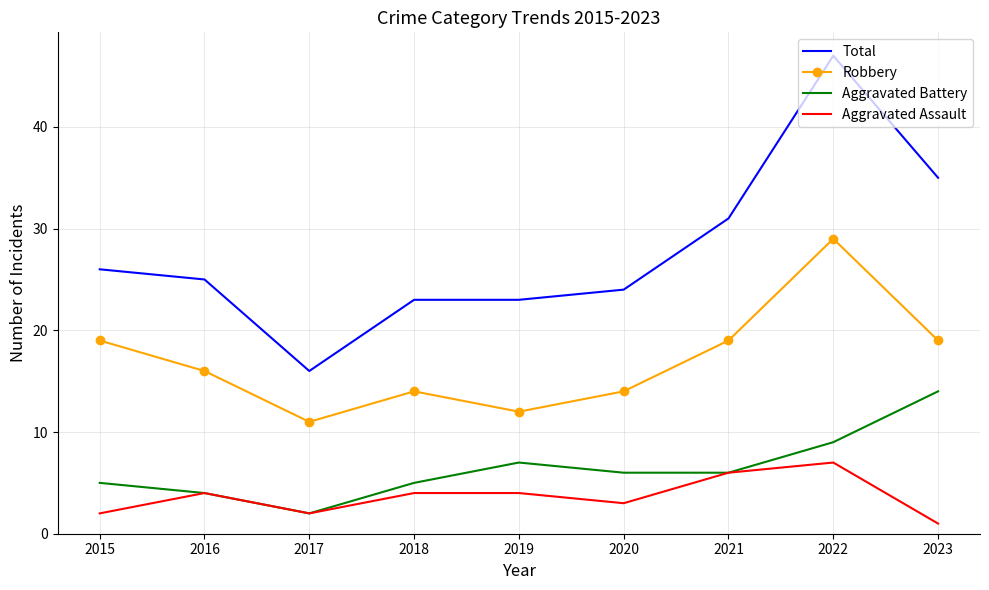

Rank the series at 2022 from highest to lowest value.

Total, Robbery, Aggravated Battery, Aggravated Assault